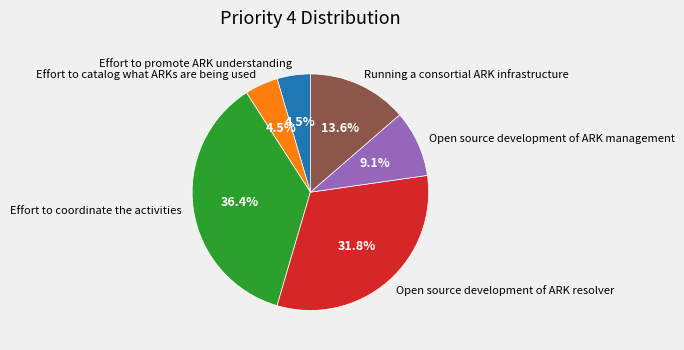

Is it true that Effort to coordinate the activities is 36% of the pie?

True